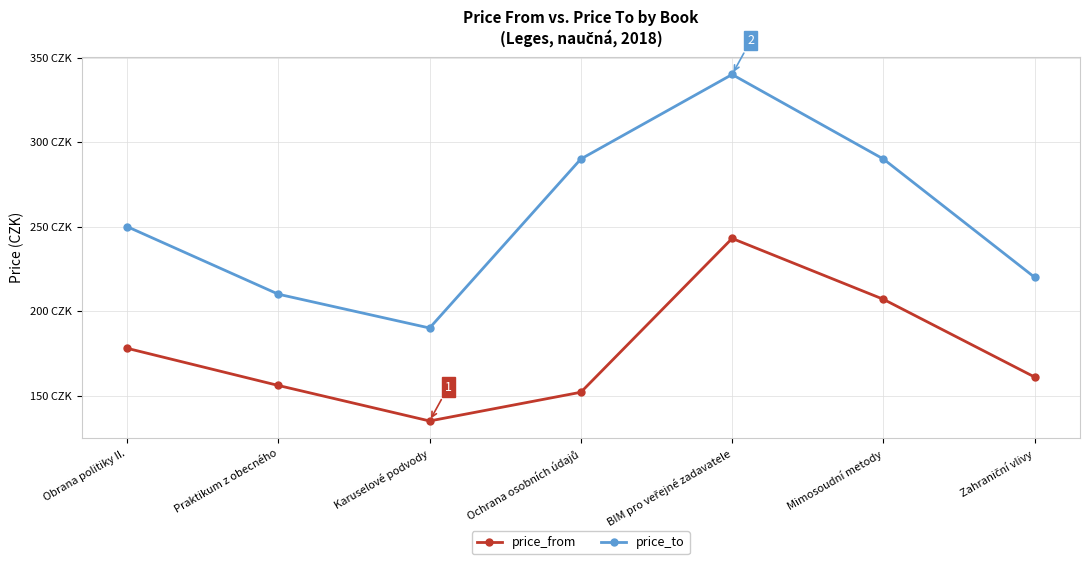

What are all the series names shown in the legend?

price_from, price_to